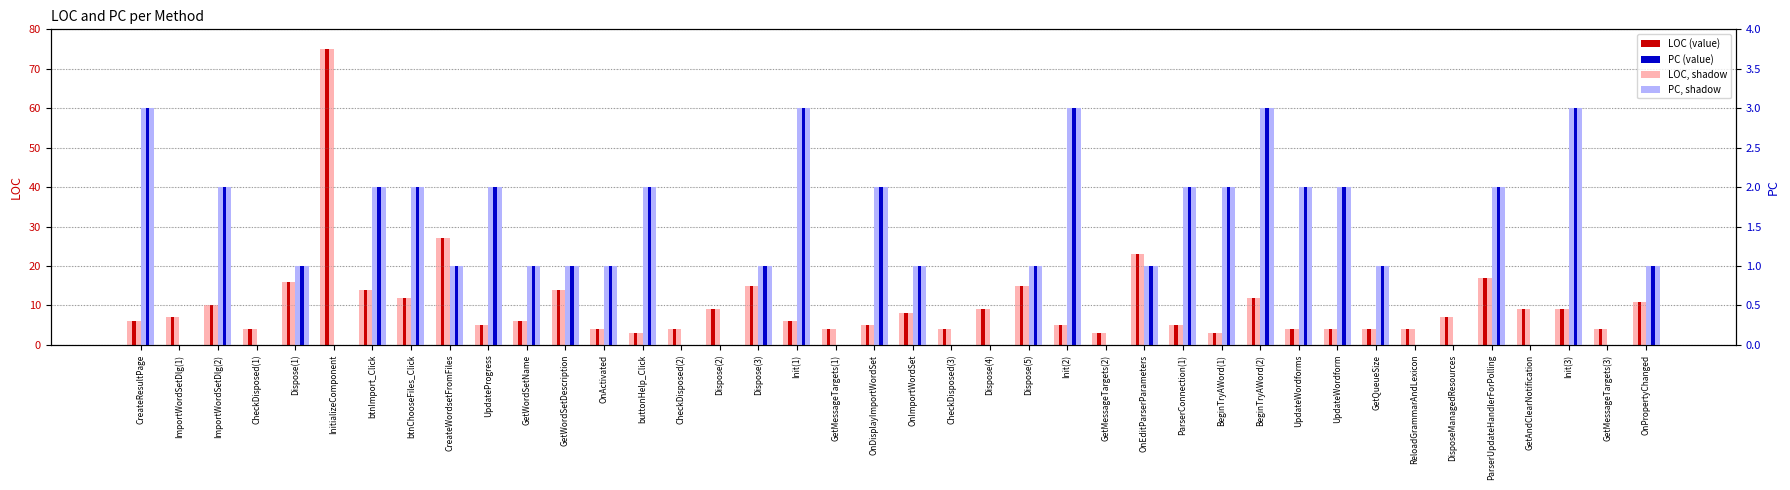

What is the total value across all series at BeginTryAWord(1)?

5